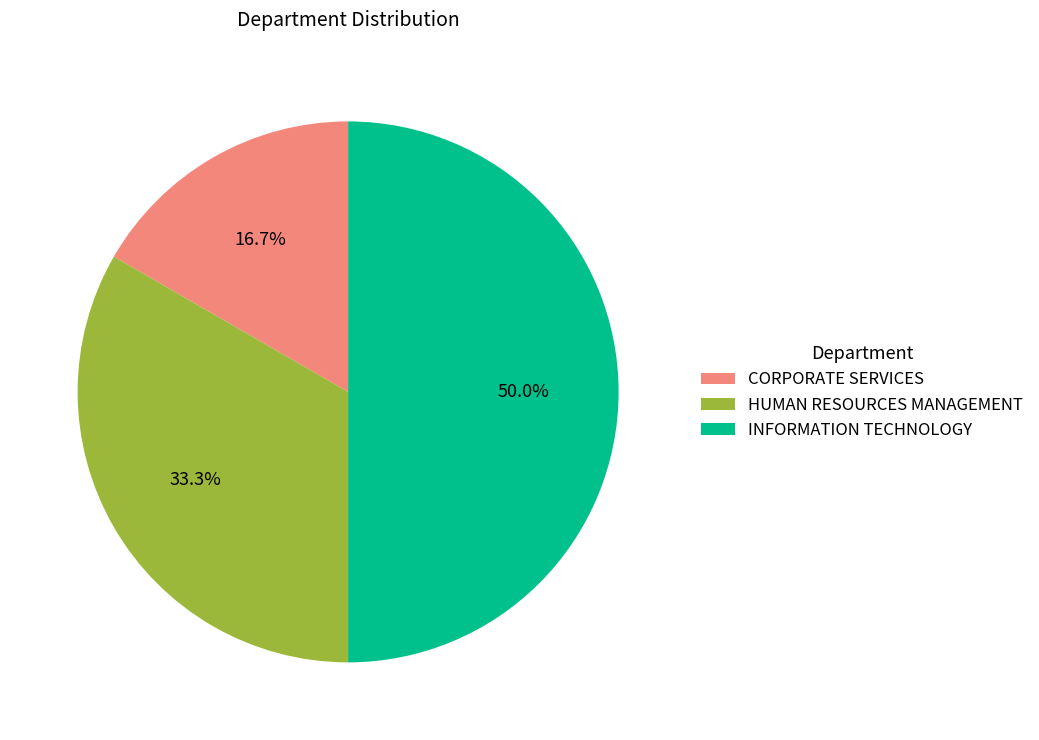

How many slices are in this pie chart?

3